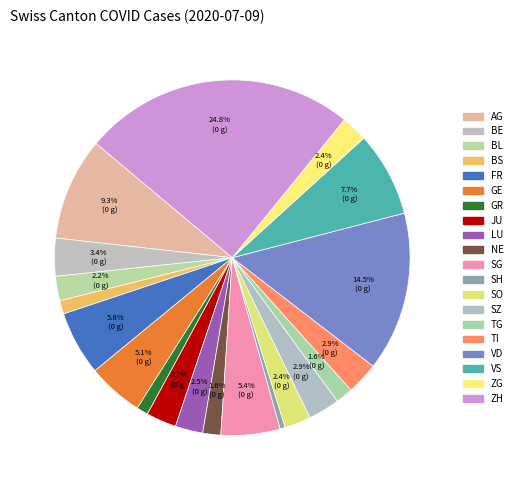

What is the largest slice in the pie chart?

ZH